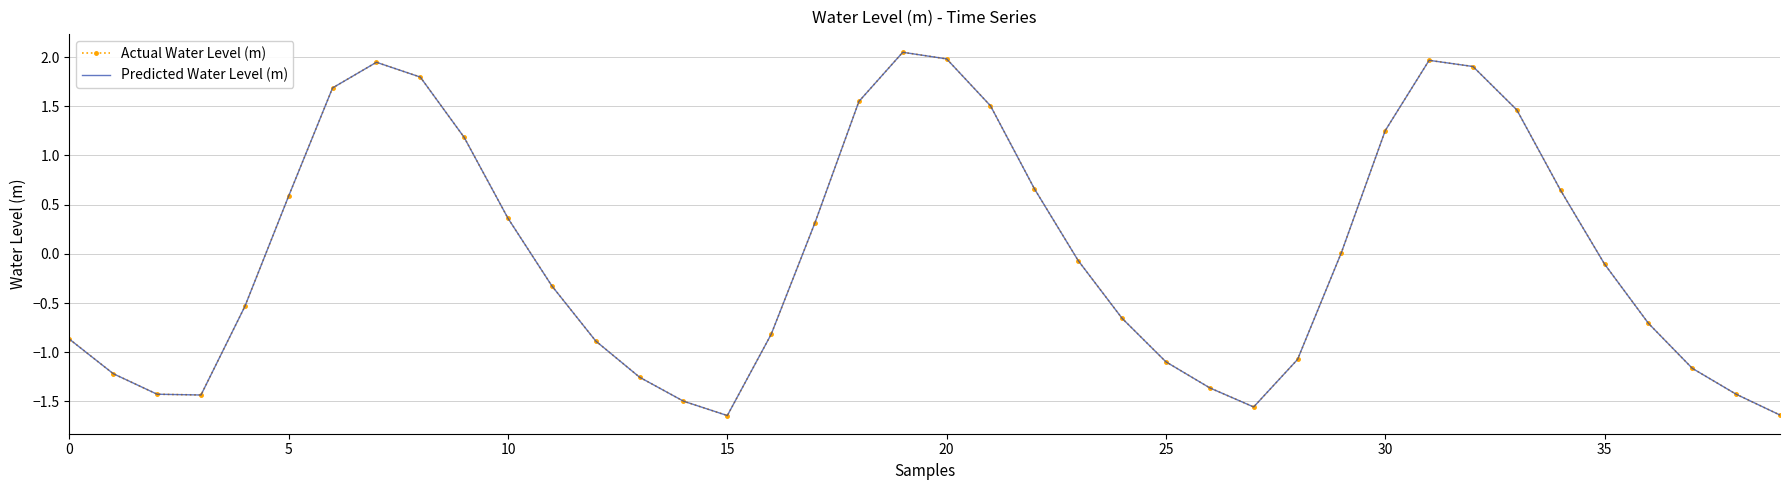

Where is Actual Water Level (m) nearest to the value 0?

29